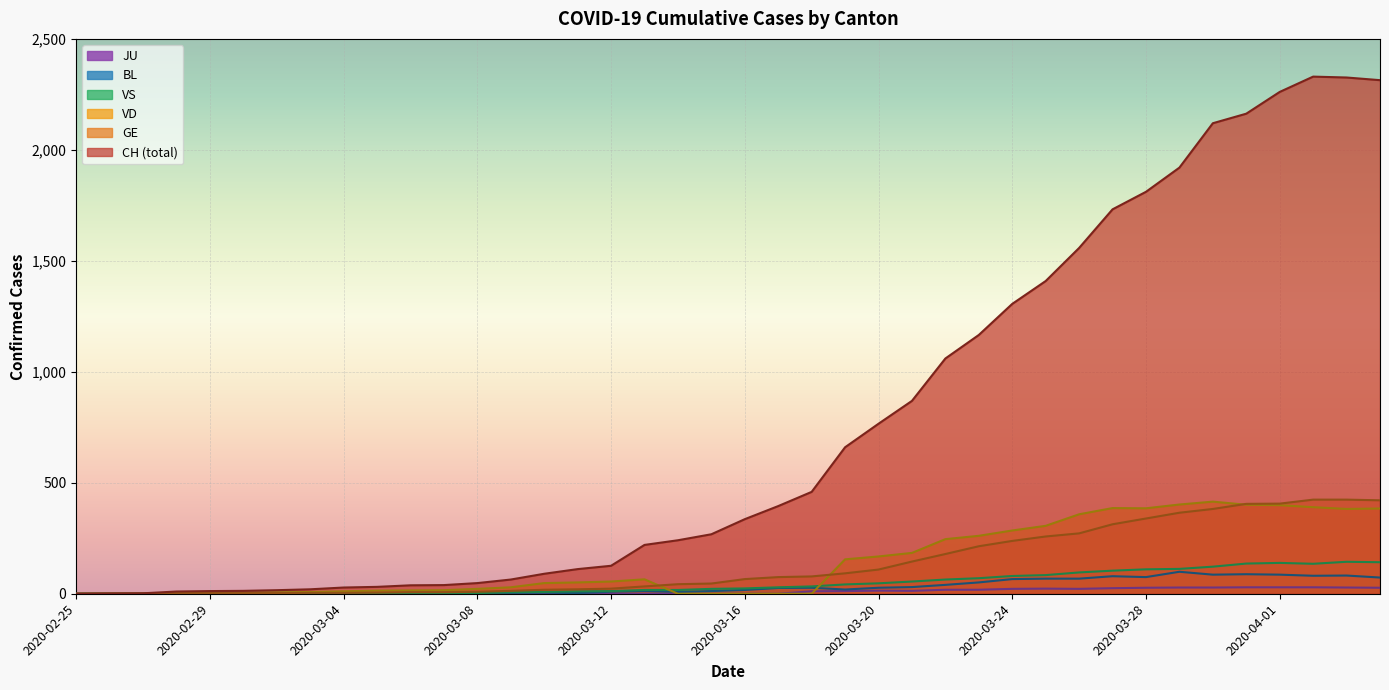

The value of VS at 2020-03-07 is 0. True or false?

True